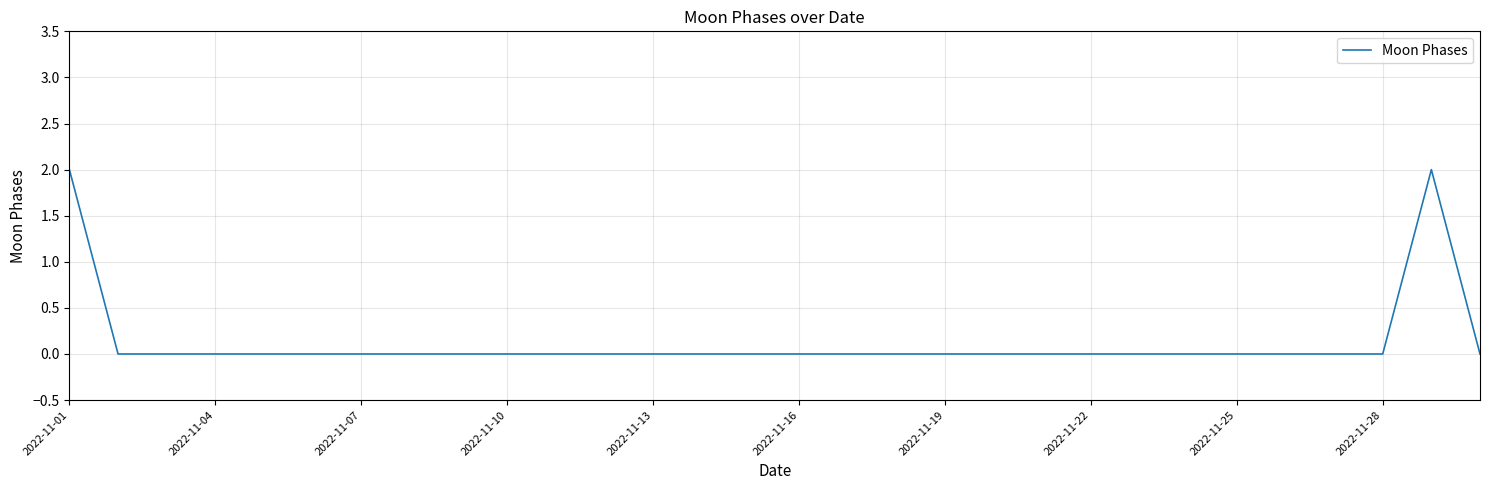

How many lines are shown in the chart?

1